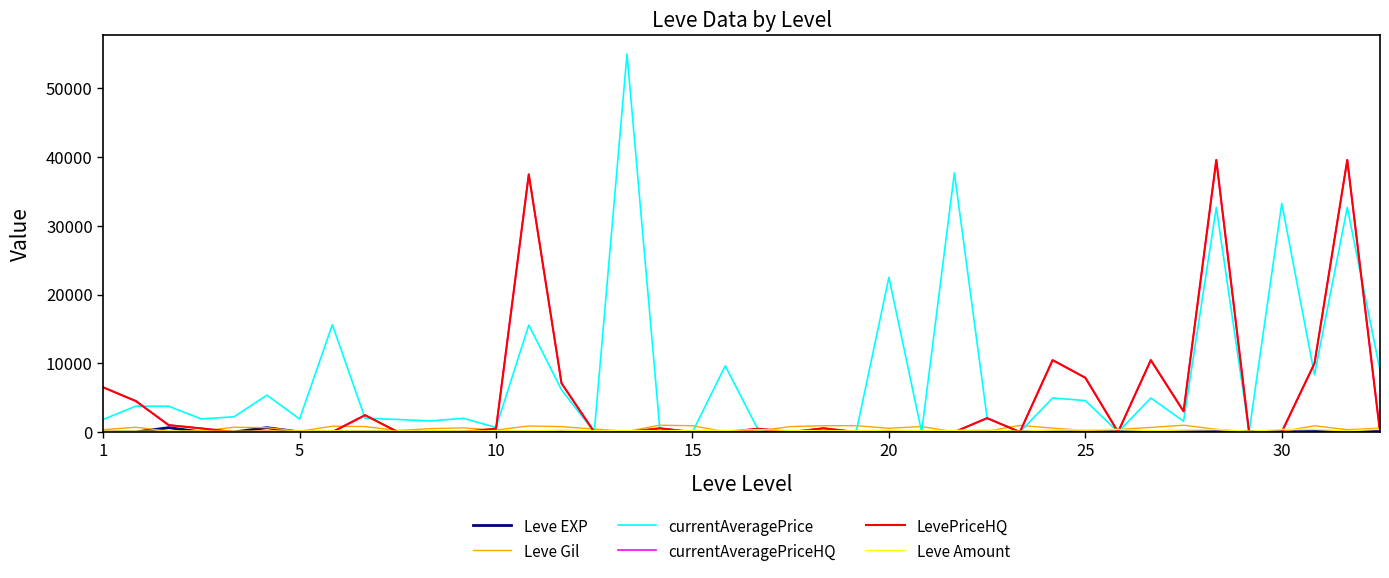

What is the average value of the currentAveragePriceHQ series?

4618